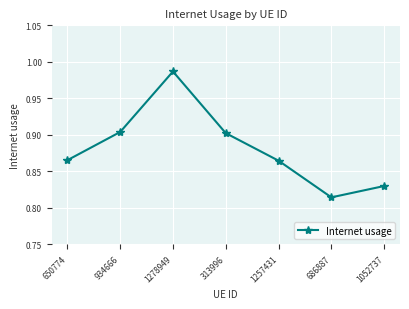

How many points are higher than both their immediate neighbors (excluding endpoints)?

1